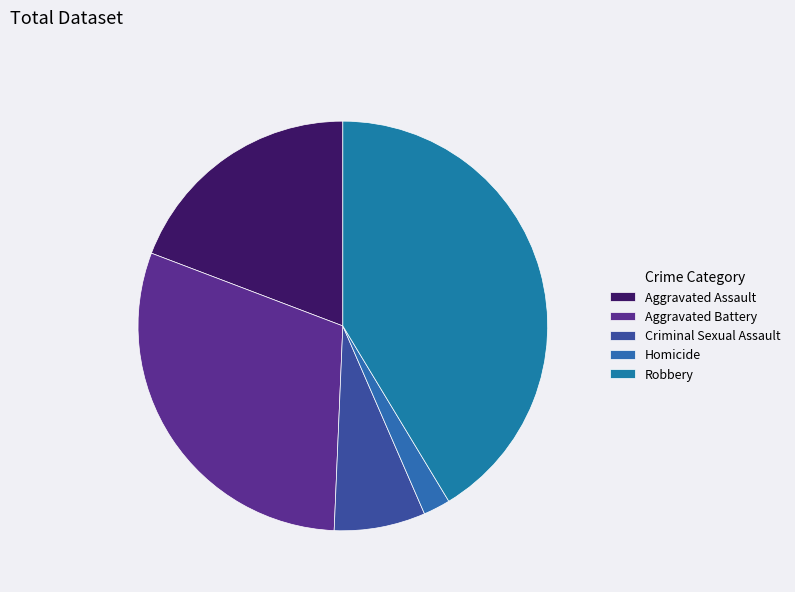

What is the ratio of the value at Homicide to the value at Aggravated Assault?

0.1